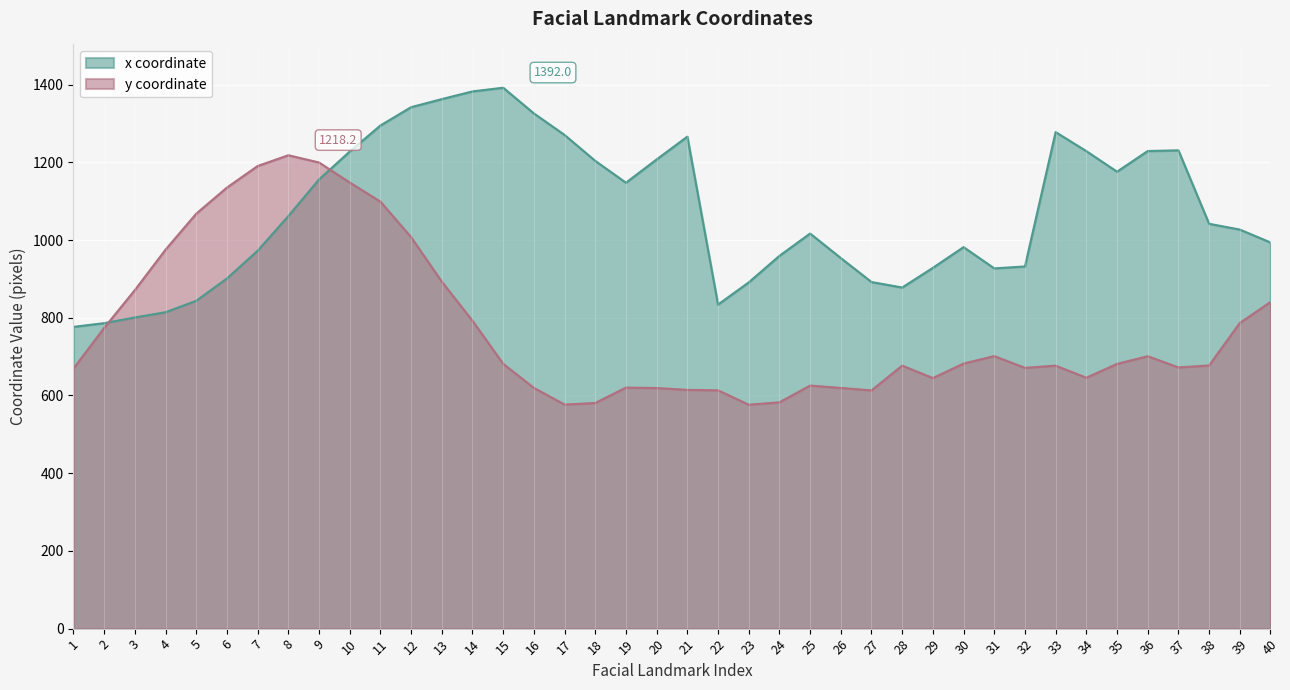

What is the value of the x coordinate point at the 40th from the left?

993.8